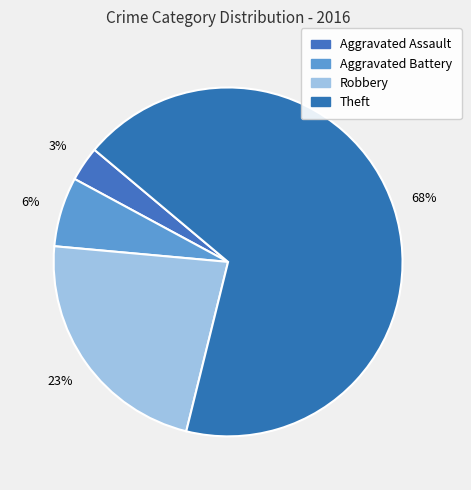

Which slice is the largest?

Theft